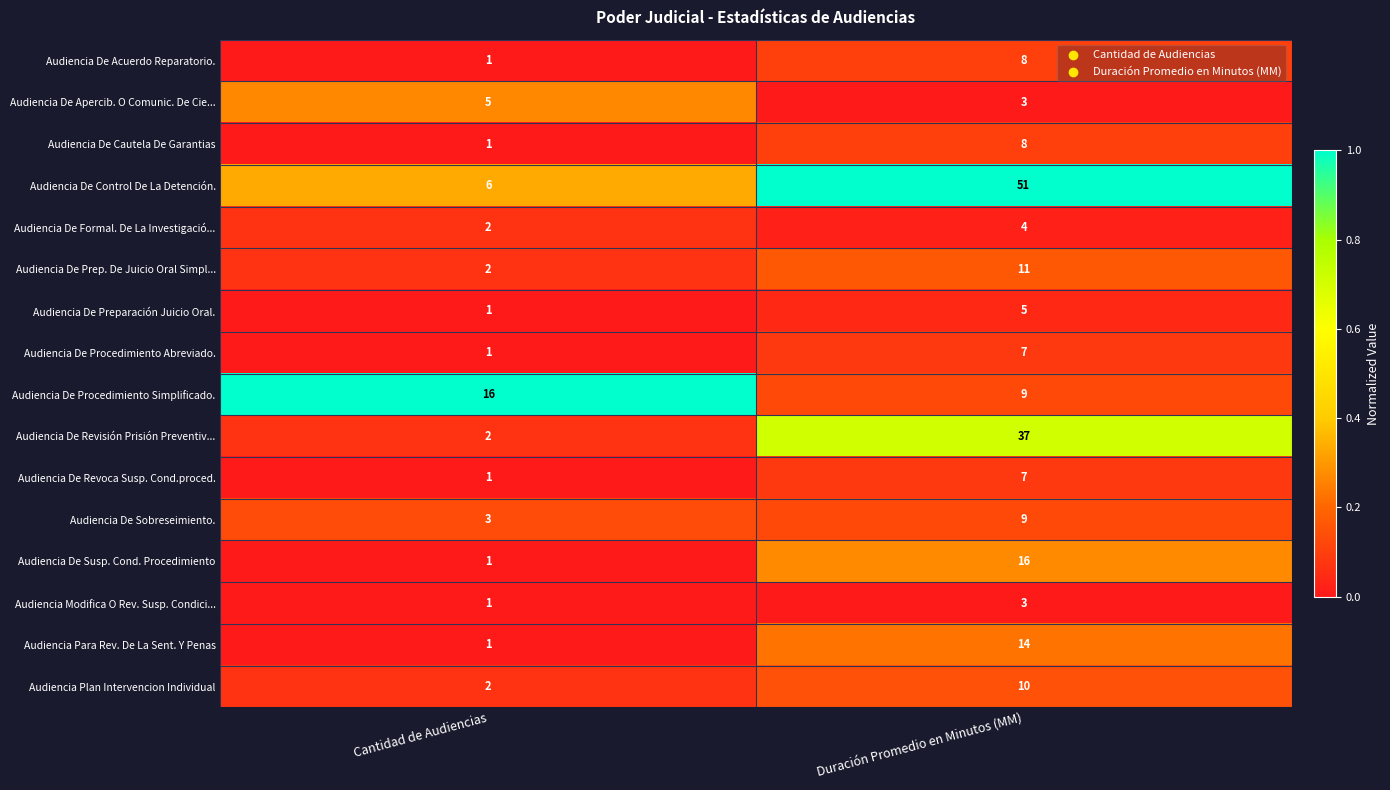

Count the number of data series in this chart.

16